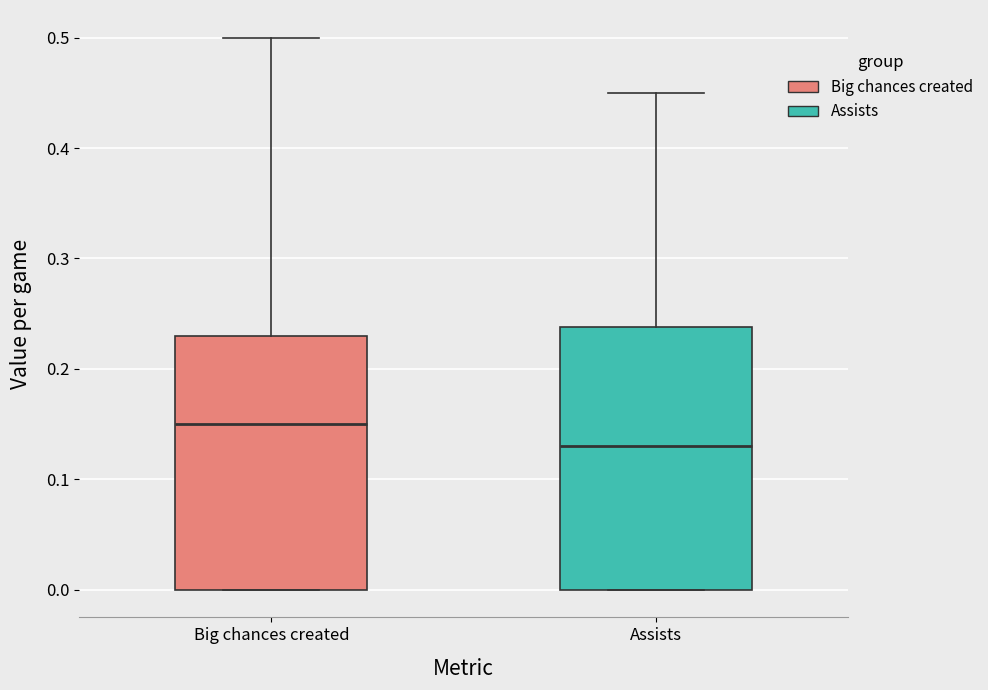

Reading left to right, transcribe this box plot: for each box, give where its median line is, the range the box spans, and where its two whiskers end, as read against the y-axis. The values are not printed on the chart, so give them approximately, as read against the axis.

Big chances created: median 0.15, box 0.00 to 0.23, whiskers 0.00 to 0.50
Assists: median 0.13, box 0.00 to 0.24, whiskers 0.00 to 0.45